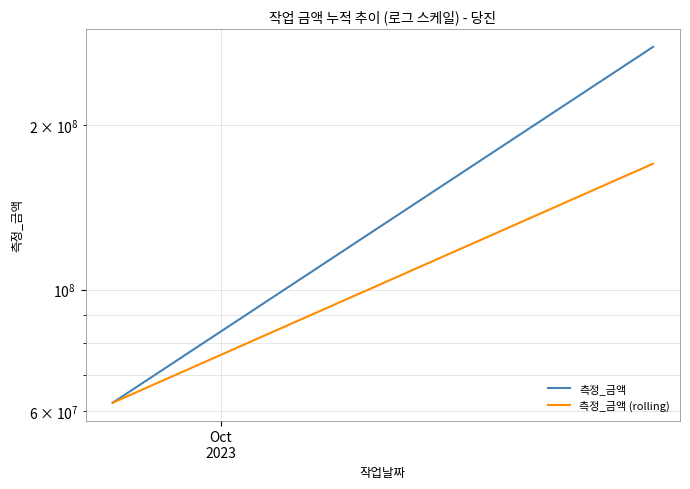

What is the average value of the 측정_금액 series?

169796925